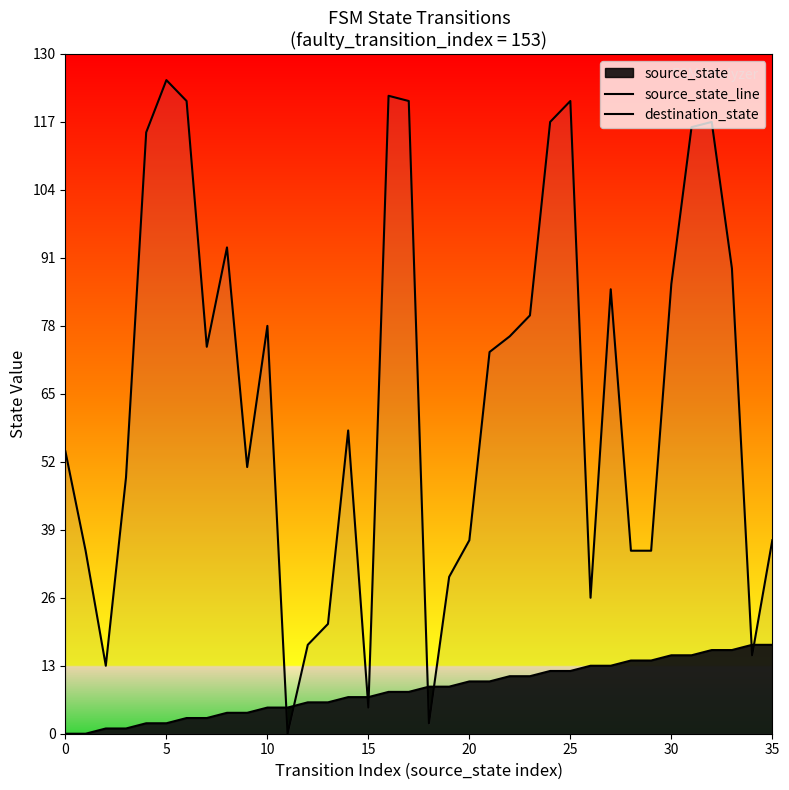

At how many categories does at least one series exceed 88?

11